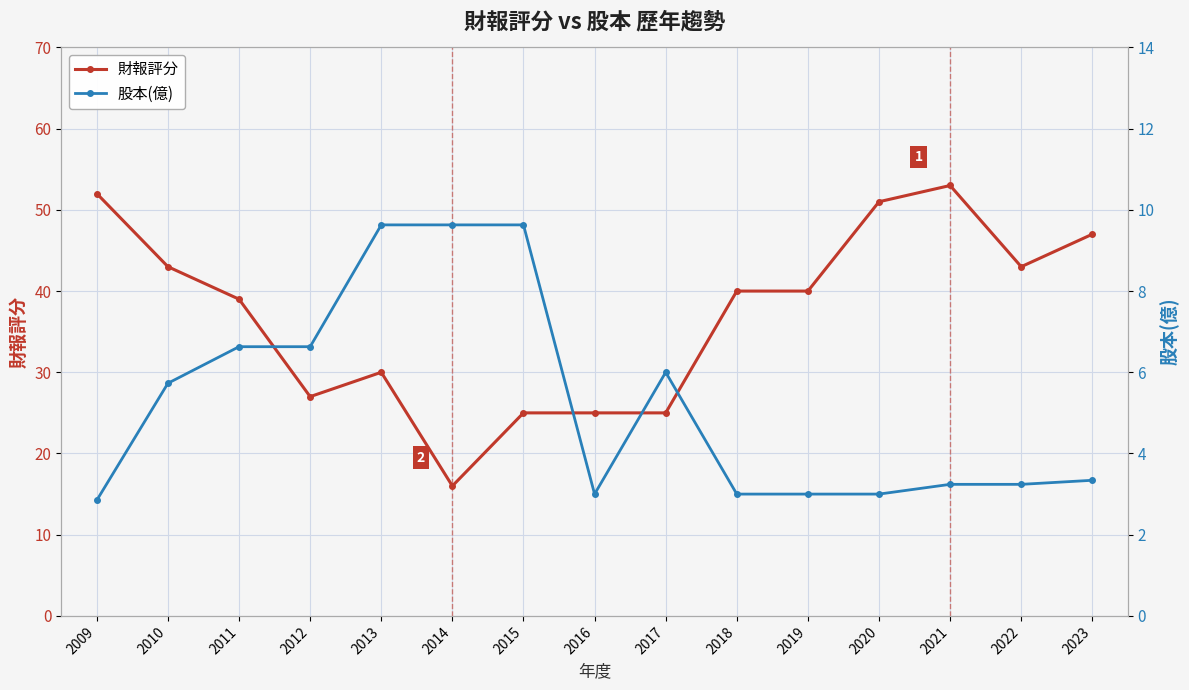

Does the chart display data point markers on the line(s)?

Yes